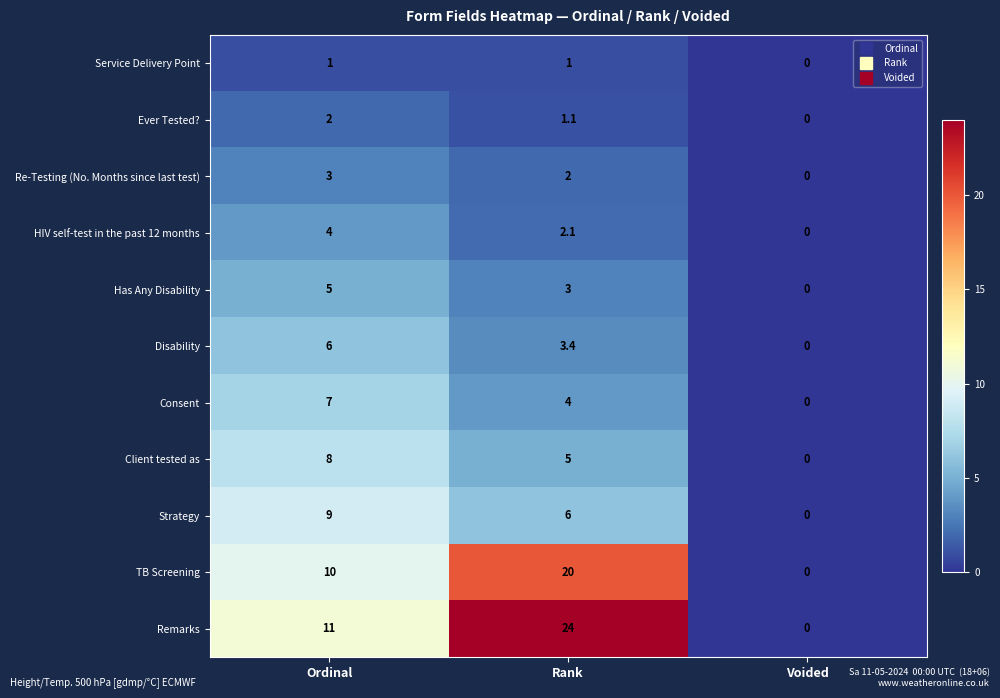

Rank the series at Ordinal from highest to lowest value.

Remarks, TB Screening, Strategy, Client tested as, Consent, Disability, Has Any Disability, HIV self-test in the past 12 months, Re-Testing (No. Months since last test), Ever Tested?, Service Delivery Point